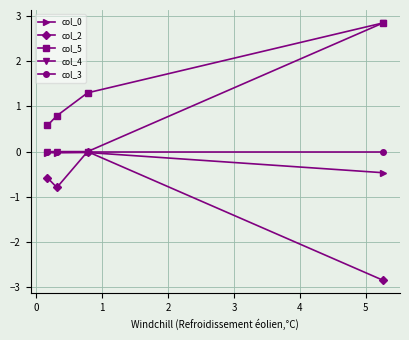

True or false: col_5 has more than 2 interior local peaks.

False